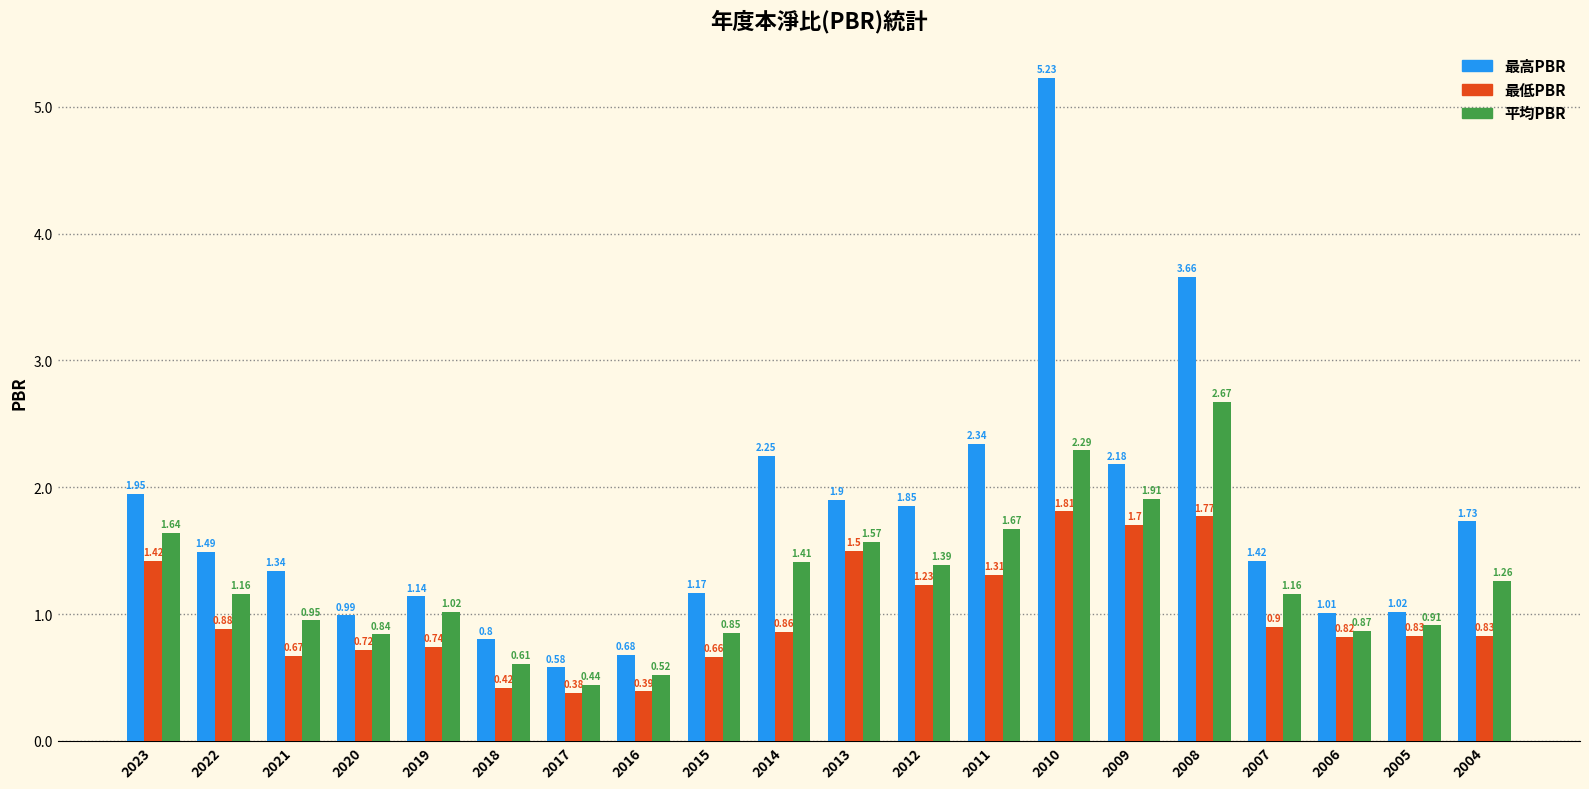

Rank the series at 2004 from lowest to highest value.

最低PBR, 平均PBR, 最高PBR